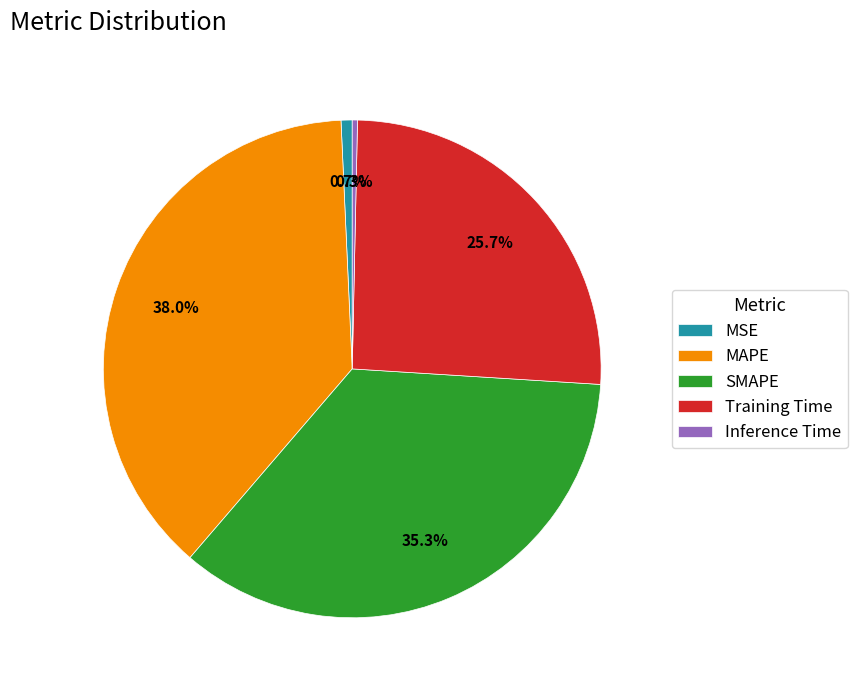

The MSE slice represents 1% of the pie. True or false?

True